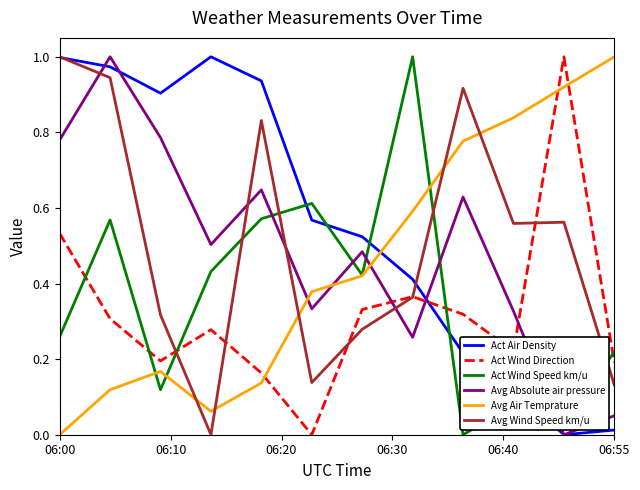

After their last crossing, which series has the higher values: Avg Wind Speed km/u or Avg Absolute air pressure?

Avg Wind Speed km/u